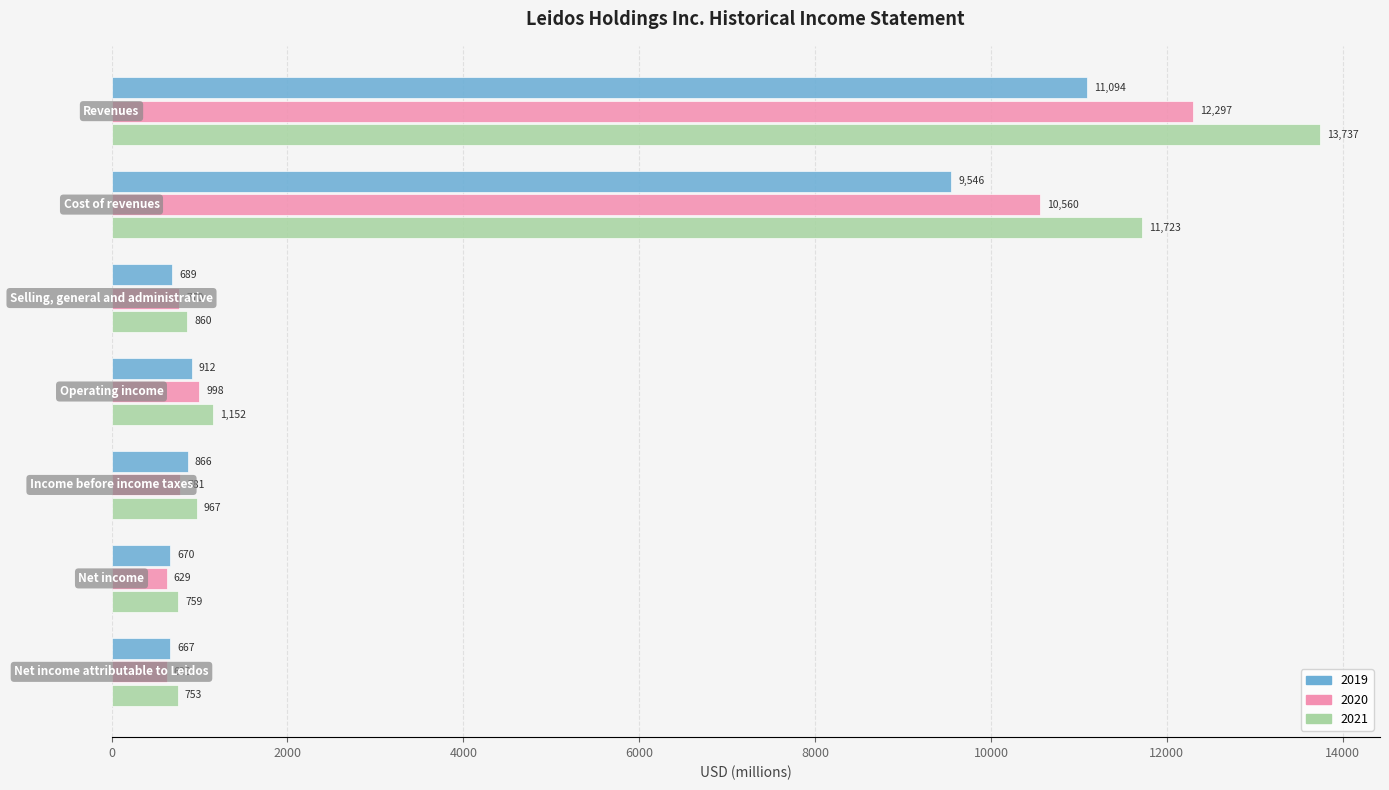

Rank the series by their average value, from lowest to highest.

2019, 2020, 2021